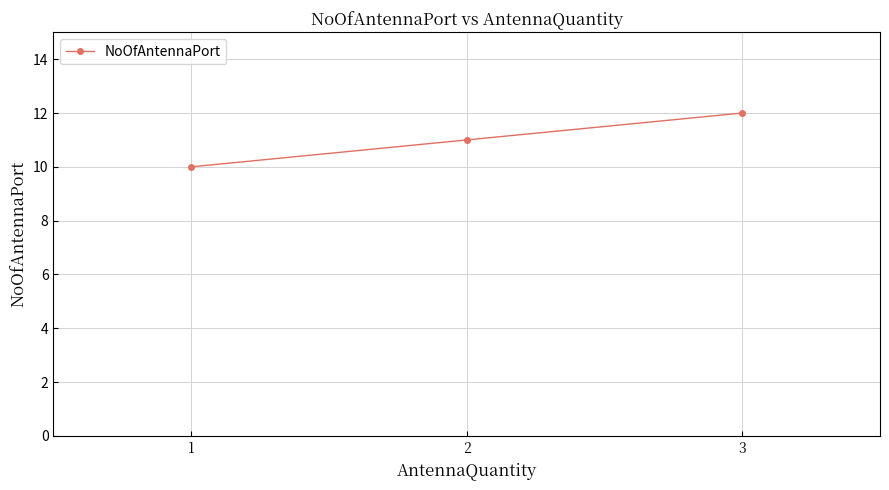

What is the value of the 3rd point from the left?

12